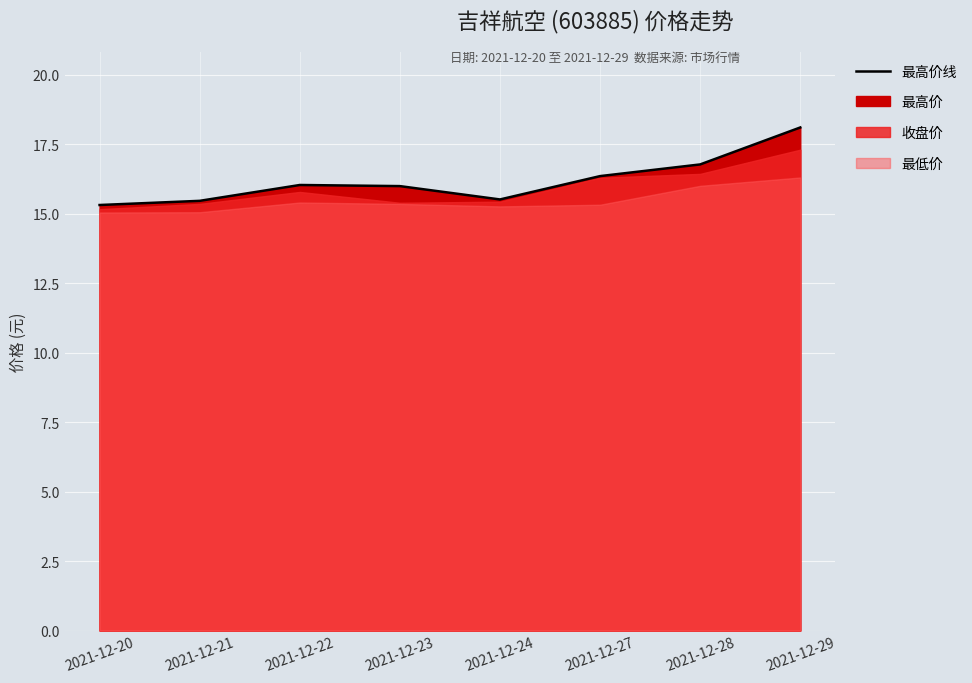

The chart shows a value of 16.0 at 2021-12-23. True or false?

True